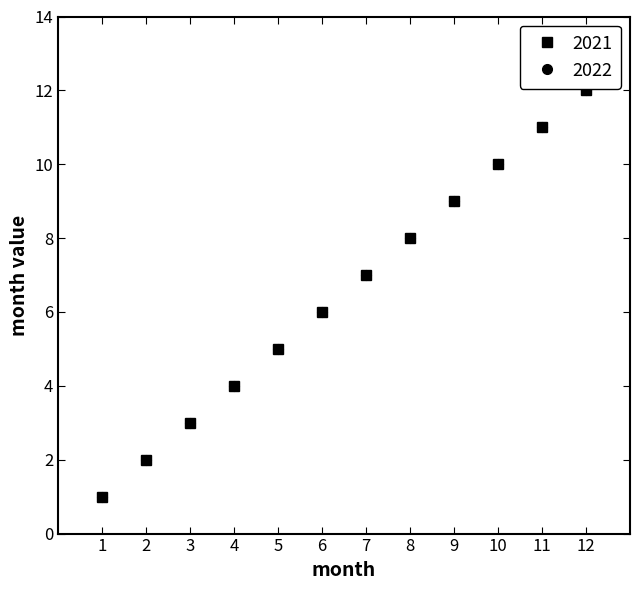

Does the chart have visible grid lines?

No